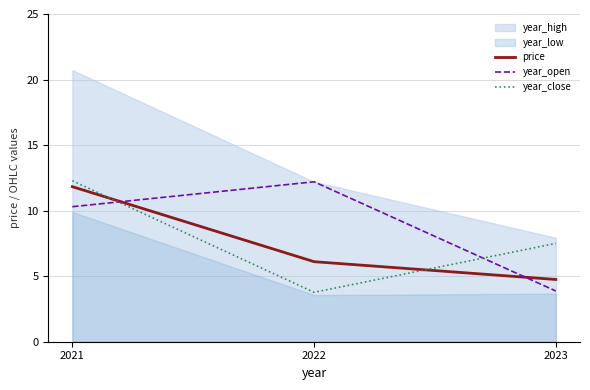

How many categories are shown in the chart?

3